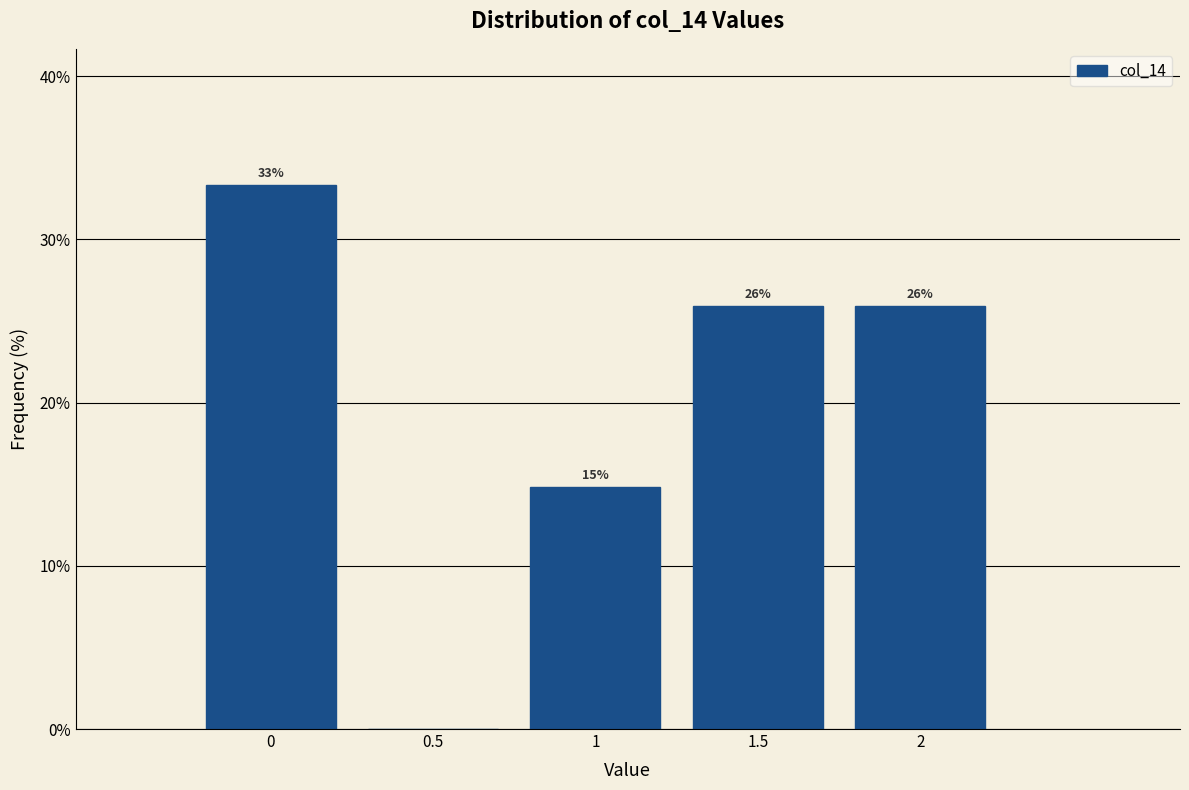

Which range on the x-axis has the tallest bar?

-0.25 to 0.25